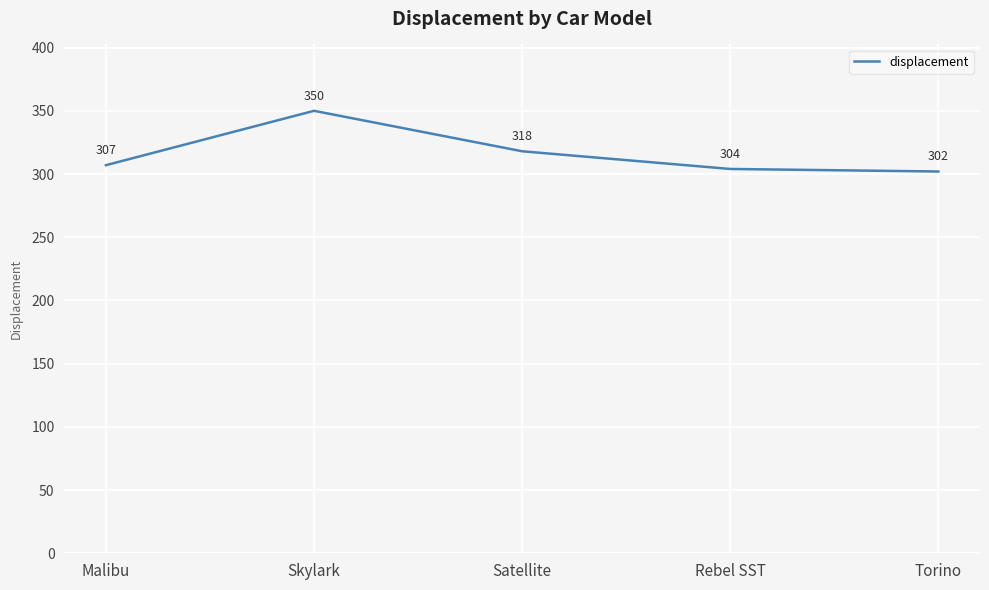

List the labels in order of value, largest first.

Skylark, Satellite, Malibu, Rebel SST, Torino